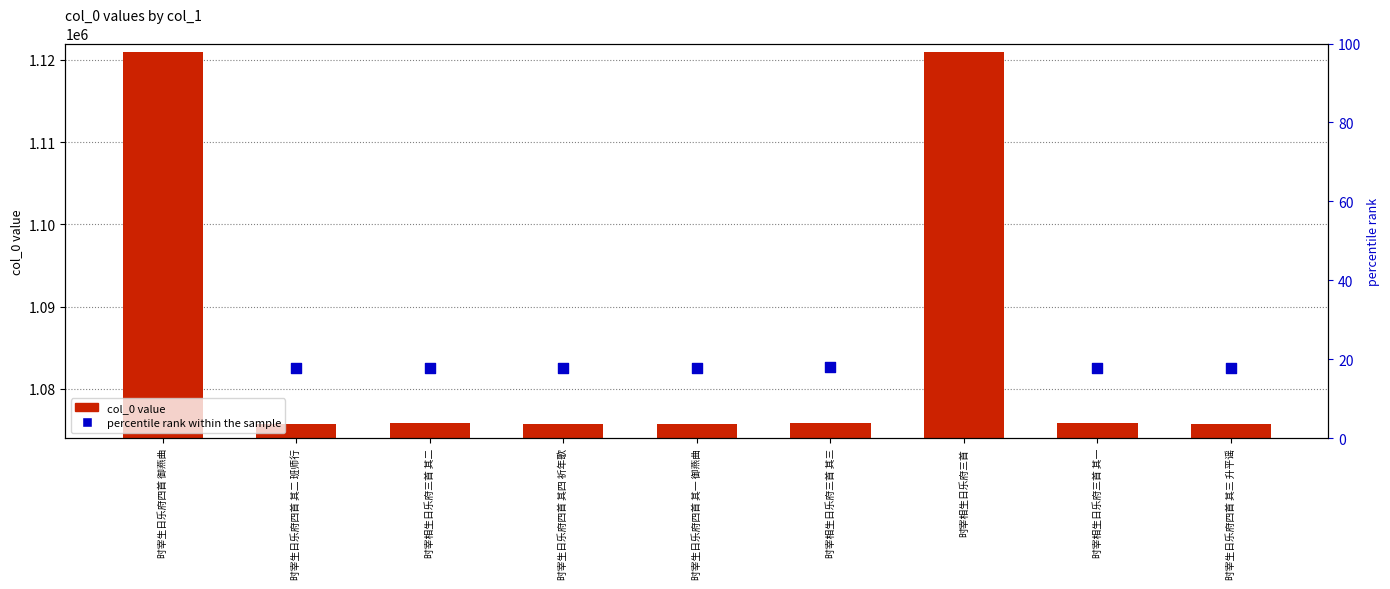

Which series has the largest Y range (max minus min)?

col_0